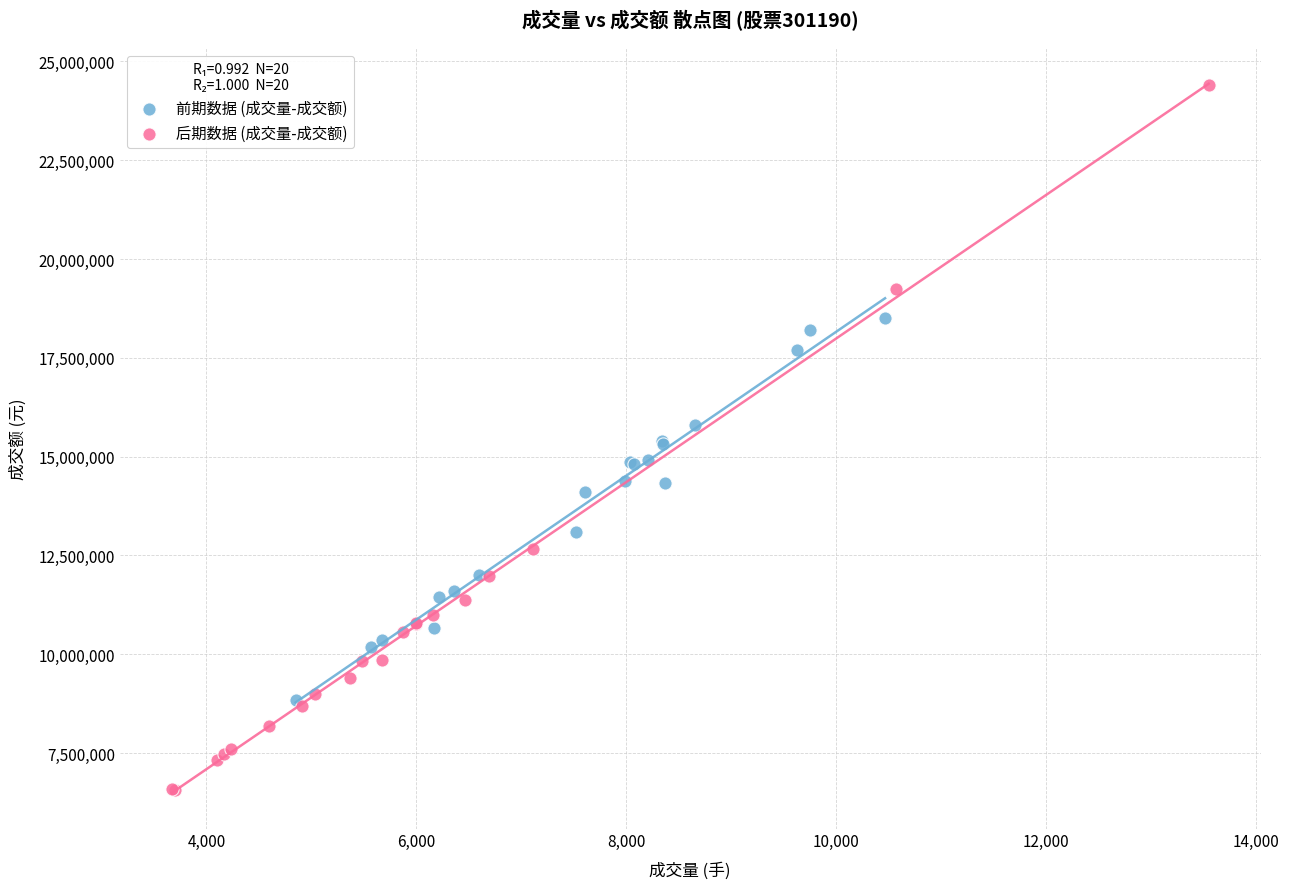

Which series reaches the minimum Y coordinate?

后期数据 (成交量-成交额)